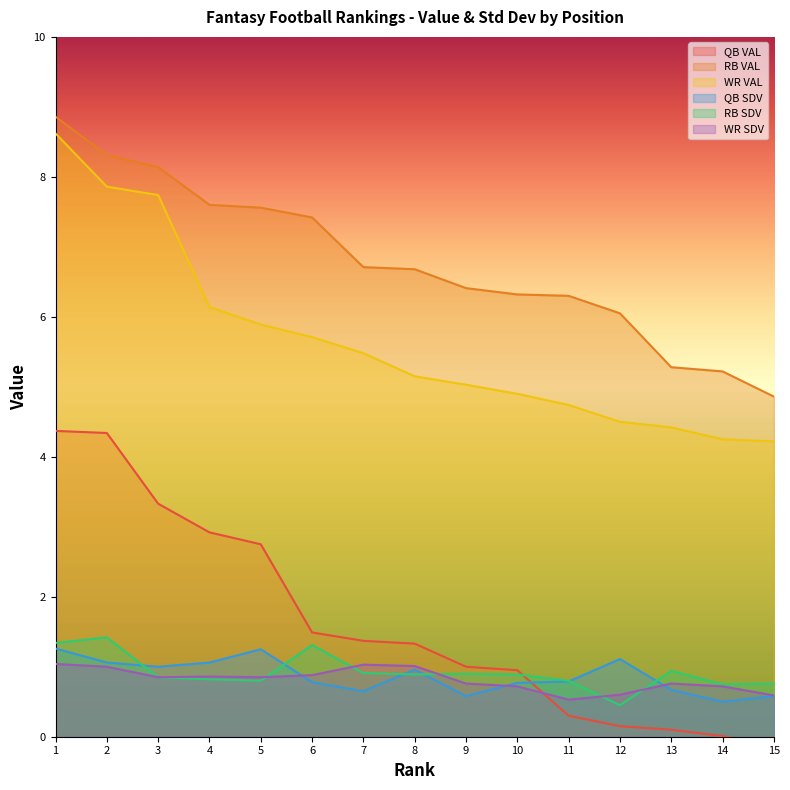

Which series has the widest spread of values?

QB VAL